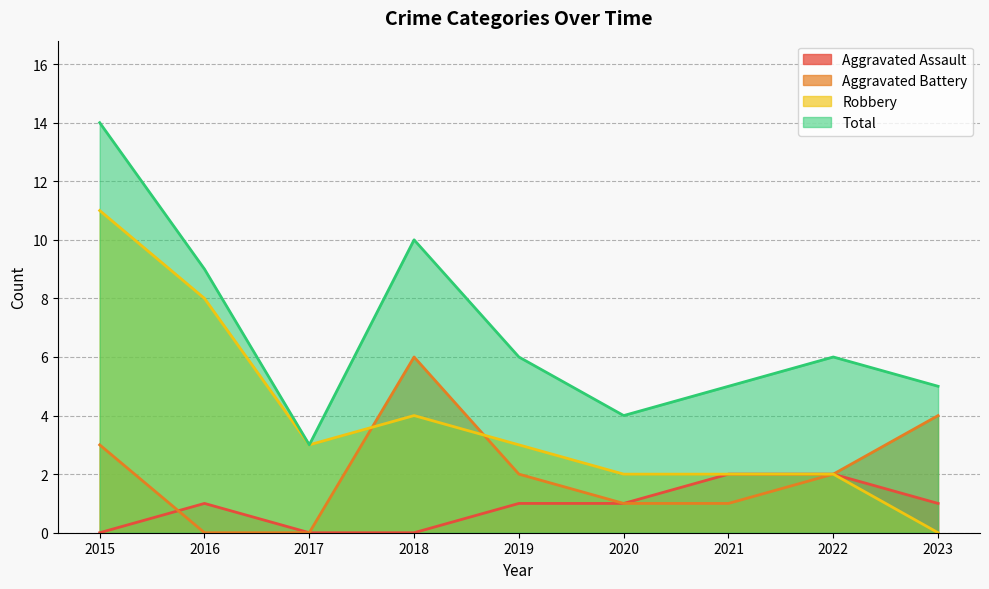

Reading left to right, list all the values displayed in this chart.

Aggravated Assault: 2015=0	2016=1	2017=0	2018=0	2019=1	2020=1	2021=2	2022=2	2023=1
Aggravated Battery: 2015=3	2016=0	2017=0	2018=6	2019=2	2020=1	2021=1	2022=2	2023=4
Robbery: 2015=11	2016=8	2017=3	2018=4	2019=3	2020=2	2021=2	2022=2	2023=0
Total: 2015=14	2016=9	2017=3	2018=10	2019=6	2020=4	2021=5	2022=6	2023=5